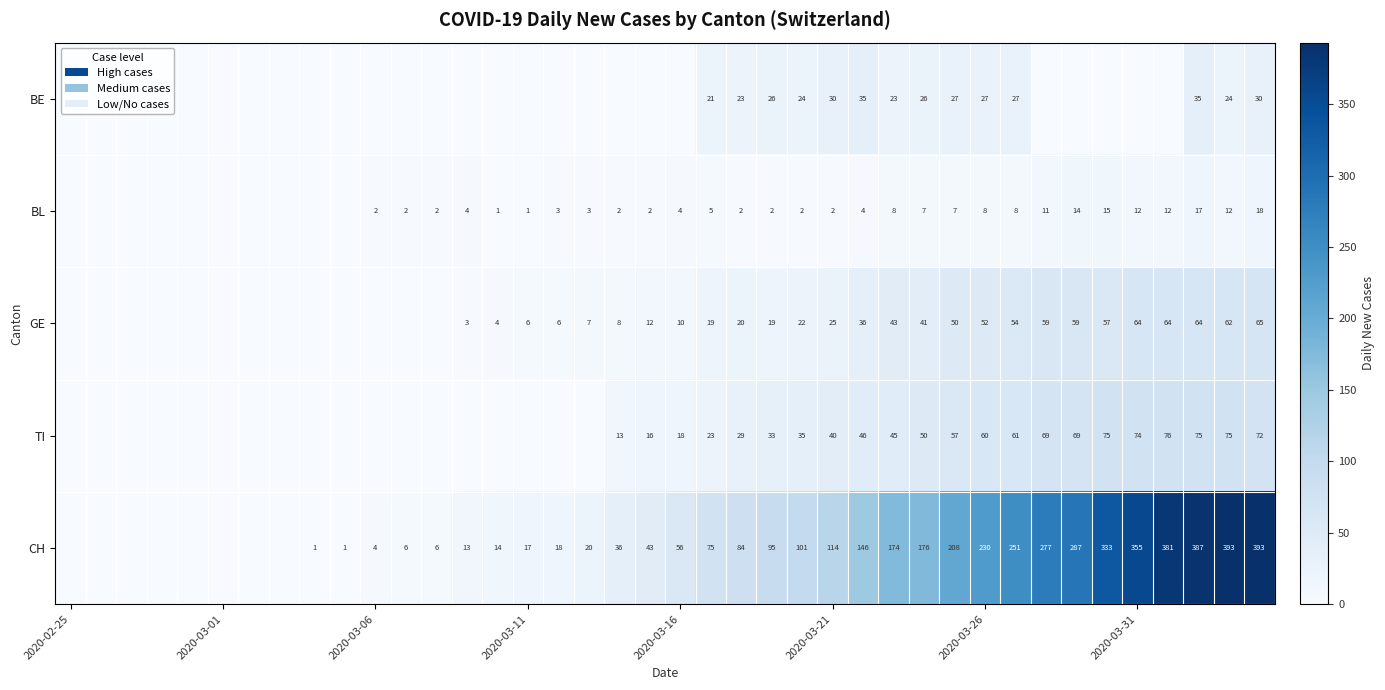

Is it true that TI equals 18 at 2020-03-16?

True